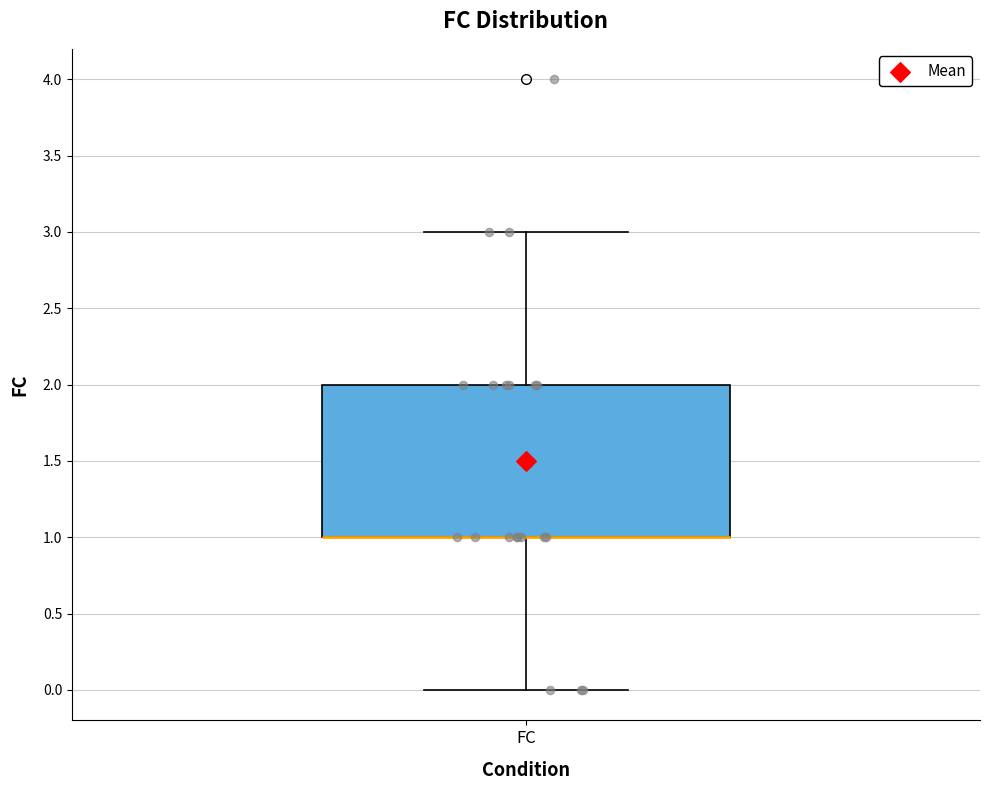

Transcribe this box plot: give where the median line is, the range the box spans, and where the two whiskers end, as read against the y-axis. The values are not printed on the chart, so give them approximately, as read against the axis.

median 1 (drawn on the box's lower edge), box 1 to 2, whiskers 0 to 3